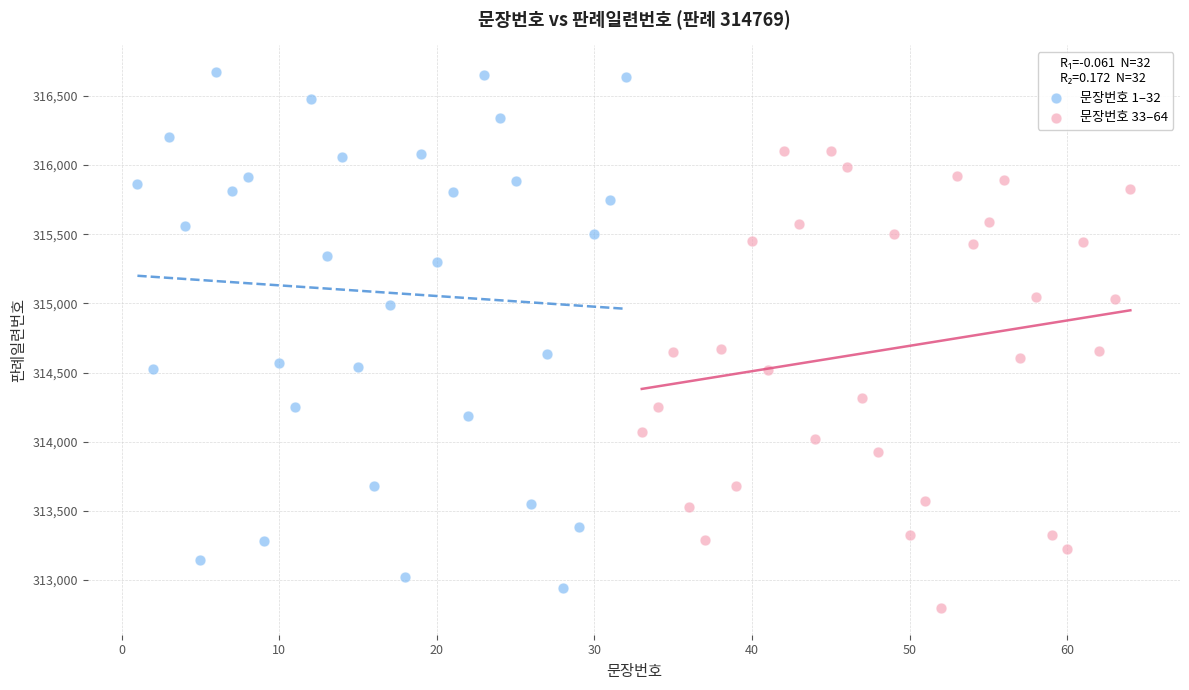

What are all the series names shown in the legend?

문장번호 1–32, 문장번호 33–64